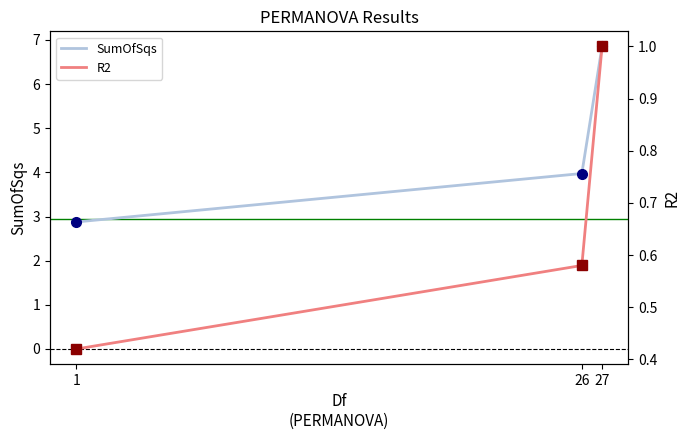

What is the sum of the SumOfSqs values at 26 and 27?

10.8